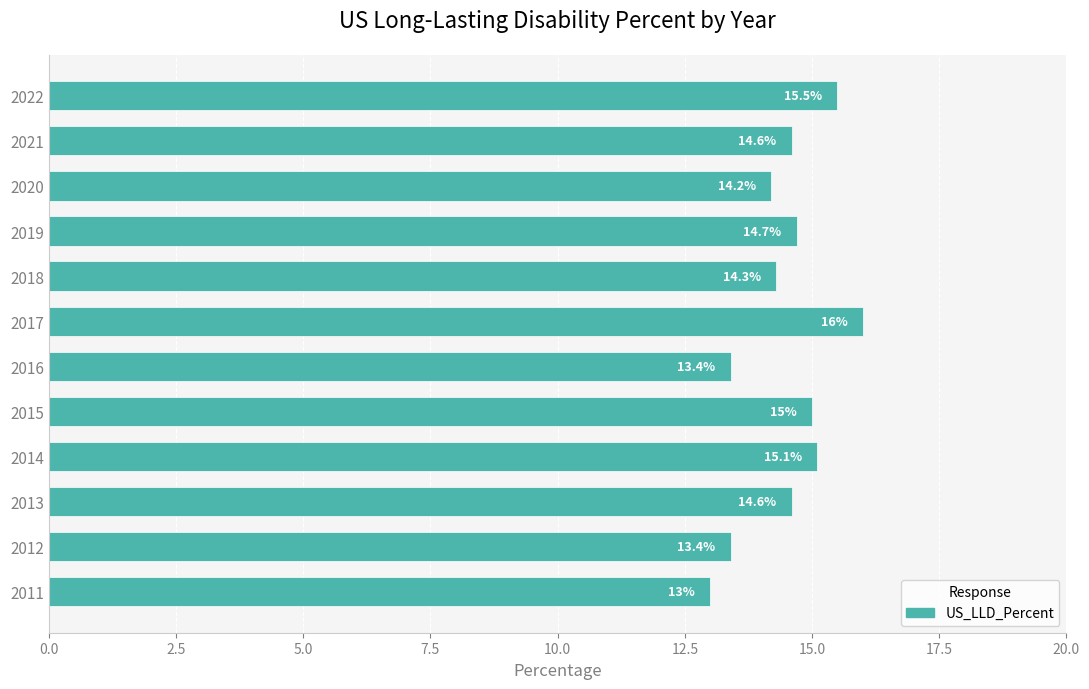

How many series are shown in this chart?

1